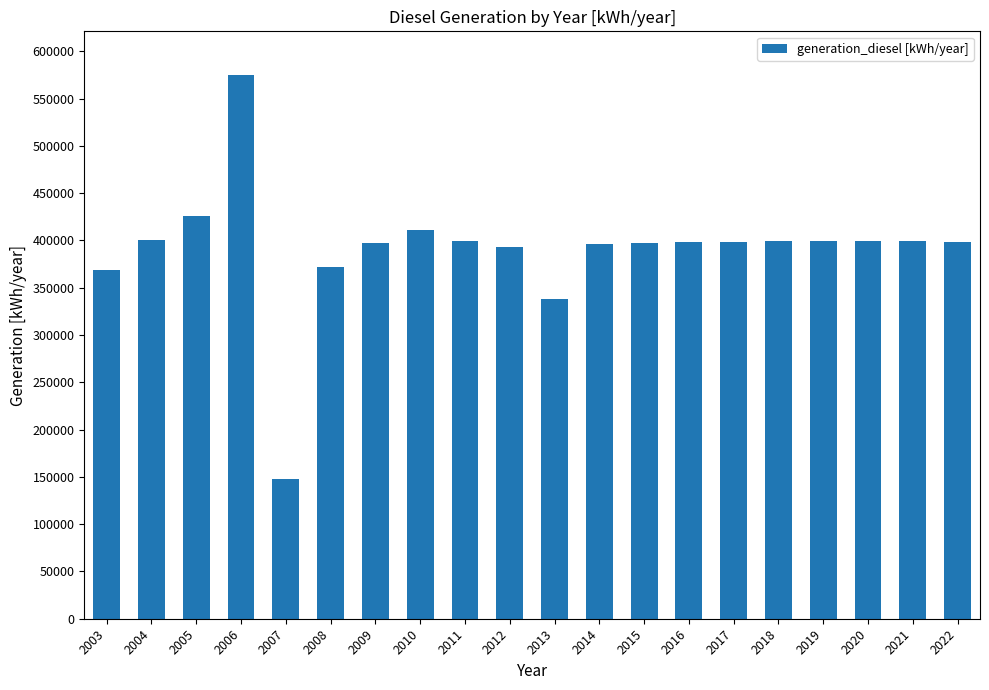

Is it true that the value at 2022 is 398000?

True